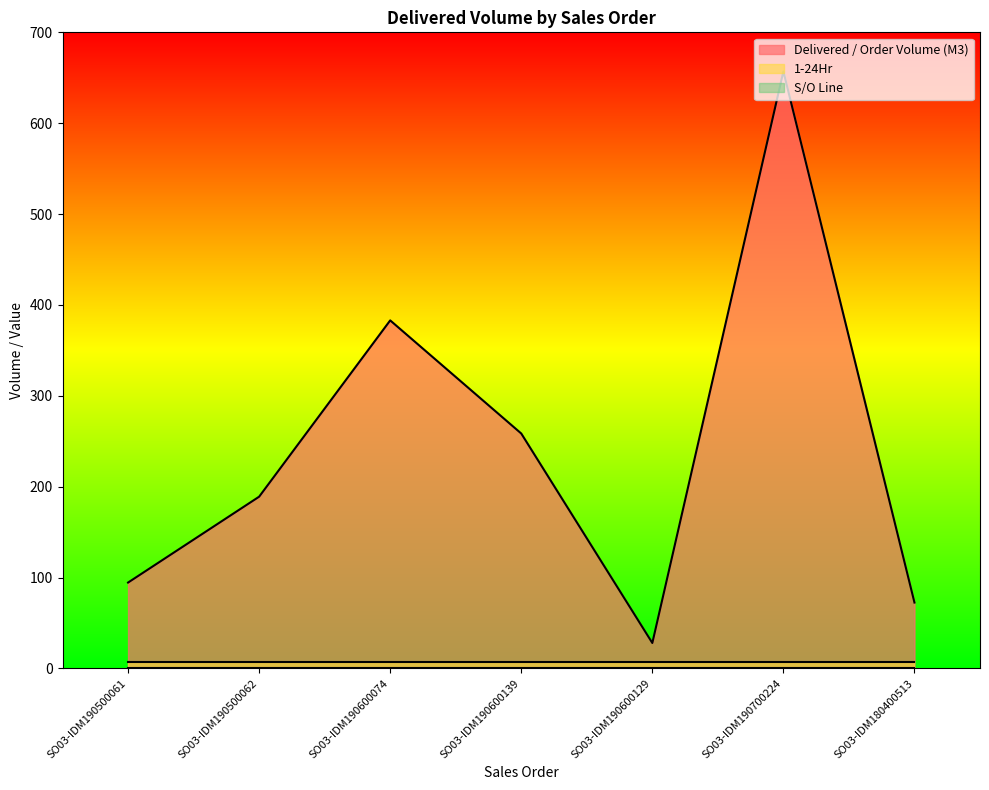

True or false: S/O Line and 1-24Hr cross at least once.

False